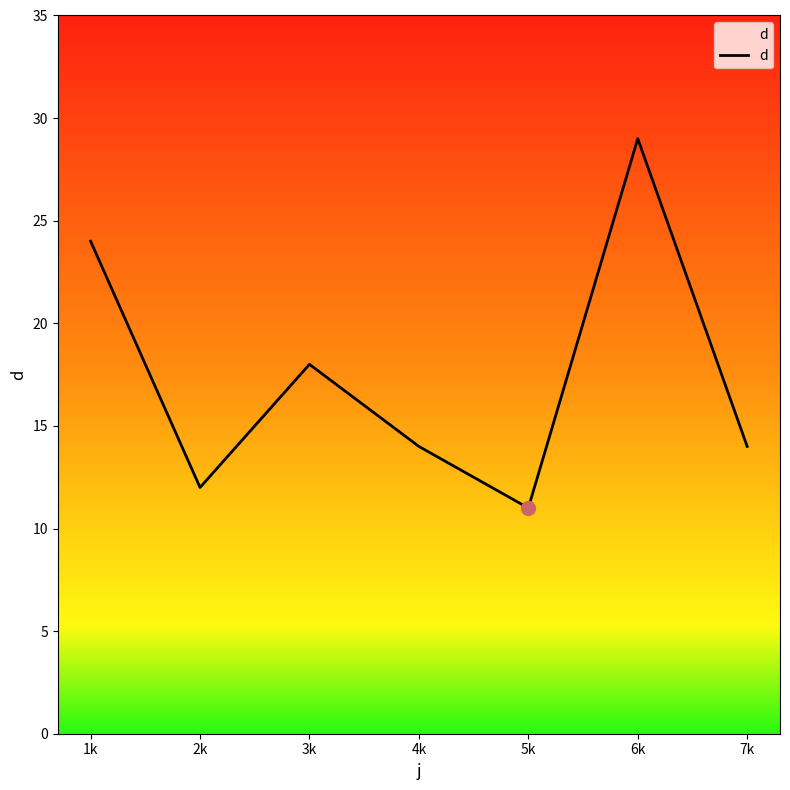

What is the approximate value at 4k?

14